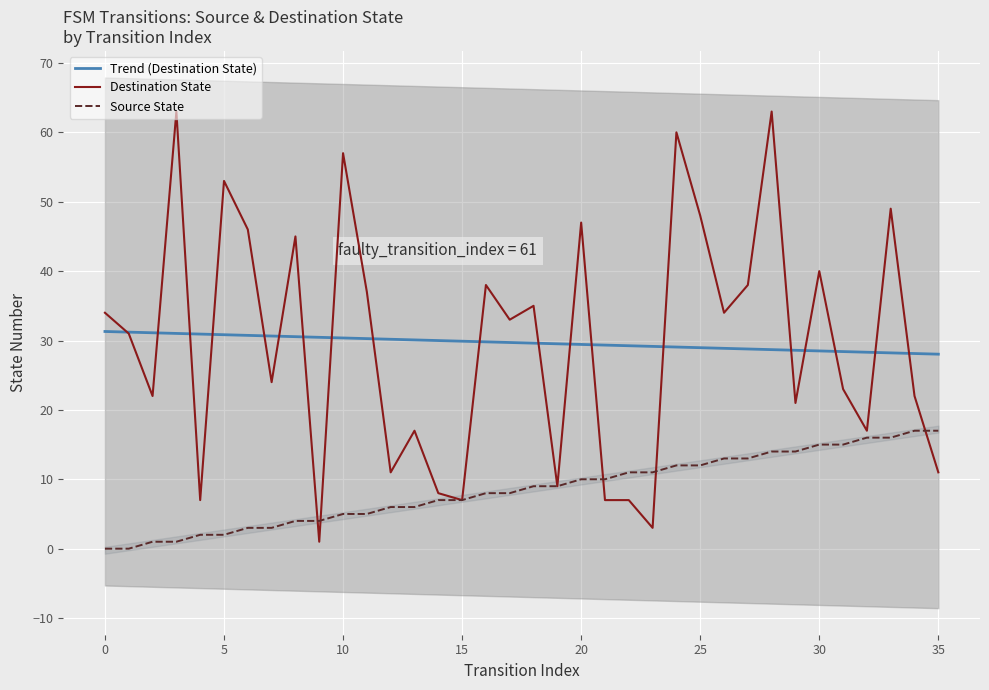

What is the highest value of the Source State series?

17.0